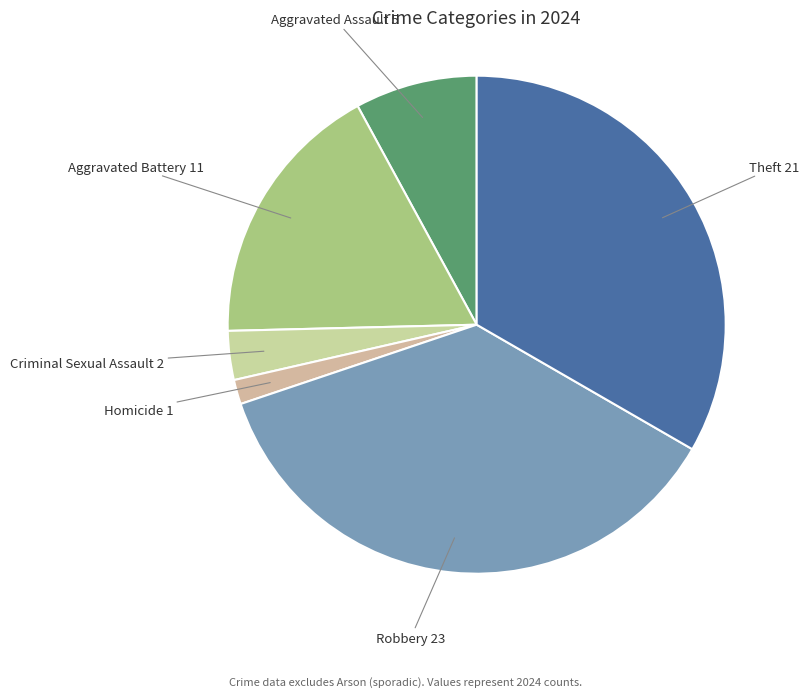

True or false: Homicide accounts for 7% of the total.

False